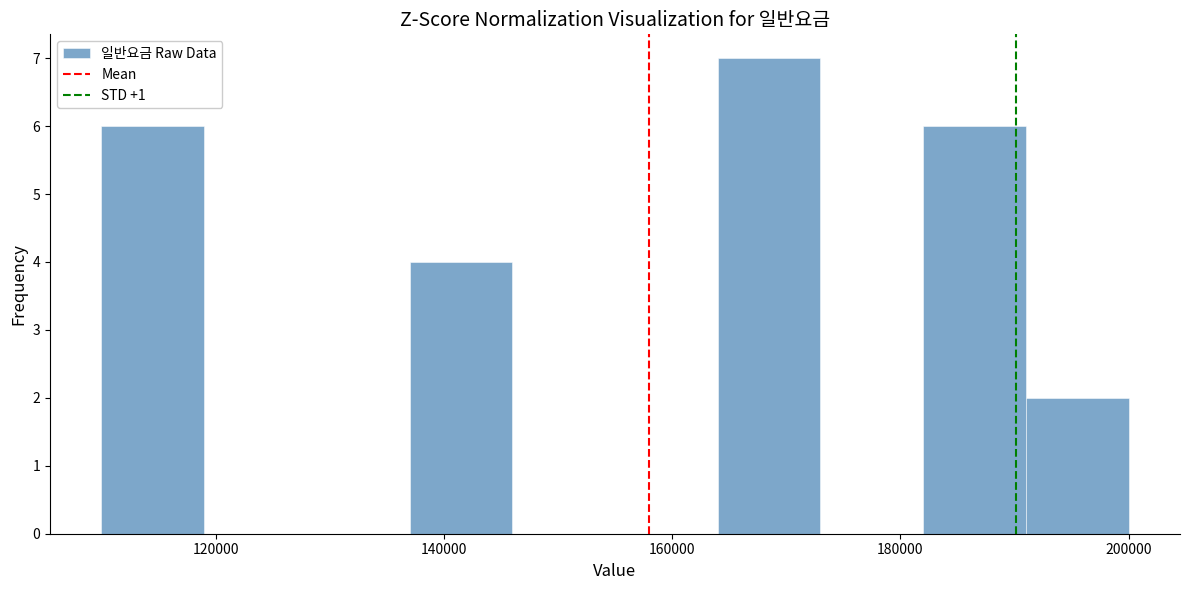

Reading left to right, transcribe this chart: for each bar, give the range it covers on the x-axis and its height. Neither the bar edges nor the heights are printed on the chart, so give them approximately, as read against the axes.

110000 to 119000: 6
119000 to 128000: 0
128000 to 137000: 0
137000 to 146000: 4
146000 to 155000: 0
155000 to 164000: 0
164000 to 173000: 7
173000 to 182000: 0
182000 to 191000: 6
191000 to 200000: 2